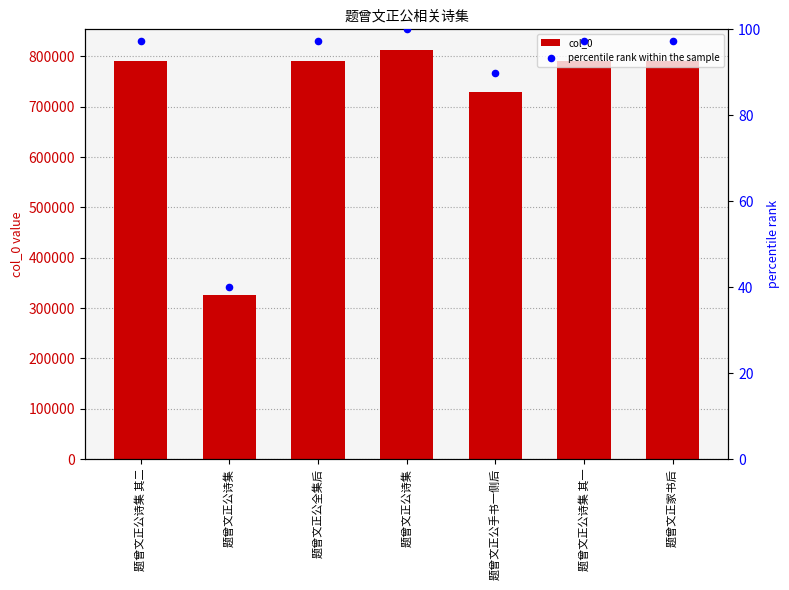

Which series reaches the minimum Y coordinate?

percentile rank within the sample